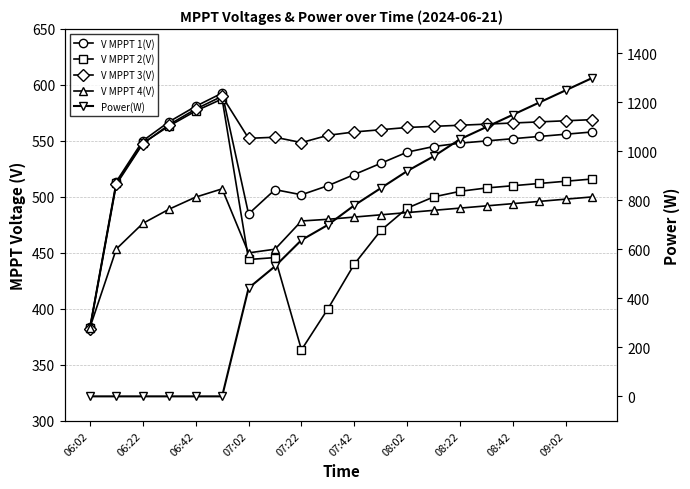

How many interior local peaks does the V MPPT 1(V) series have?

2